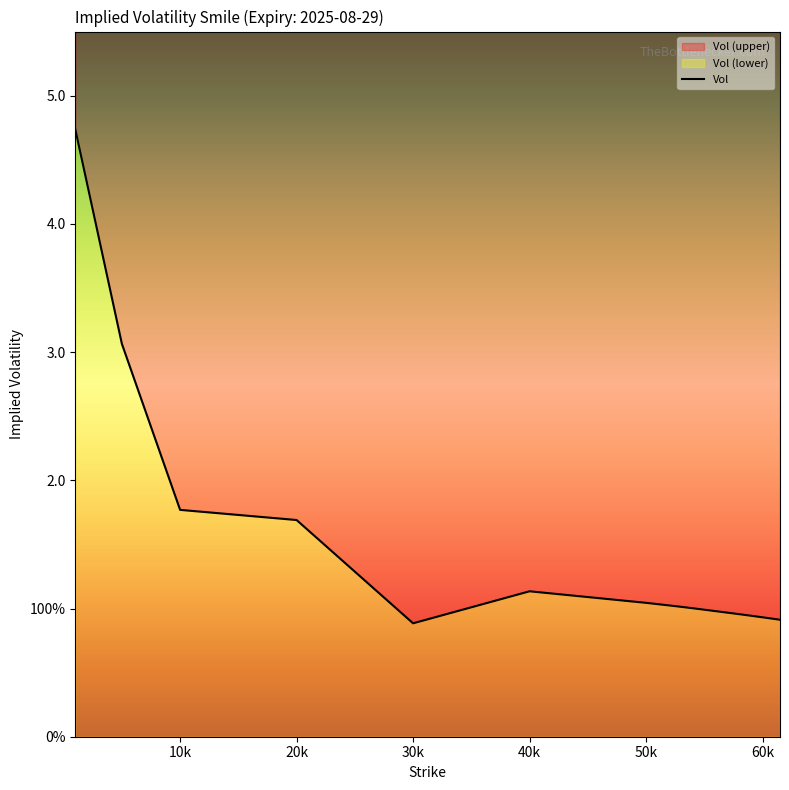

How many interior local peaks (higher than both neighbors) does the data have?

1